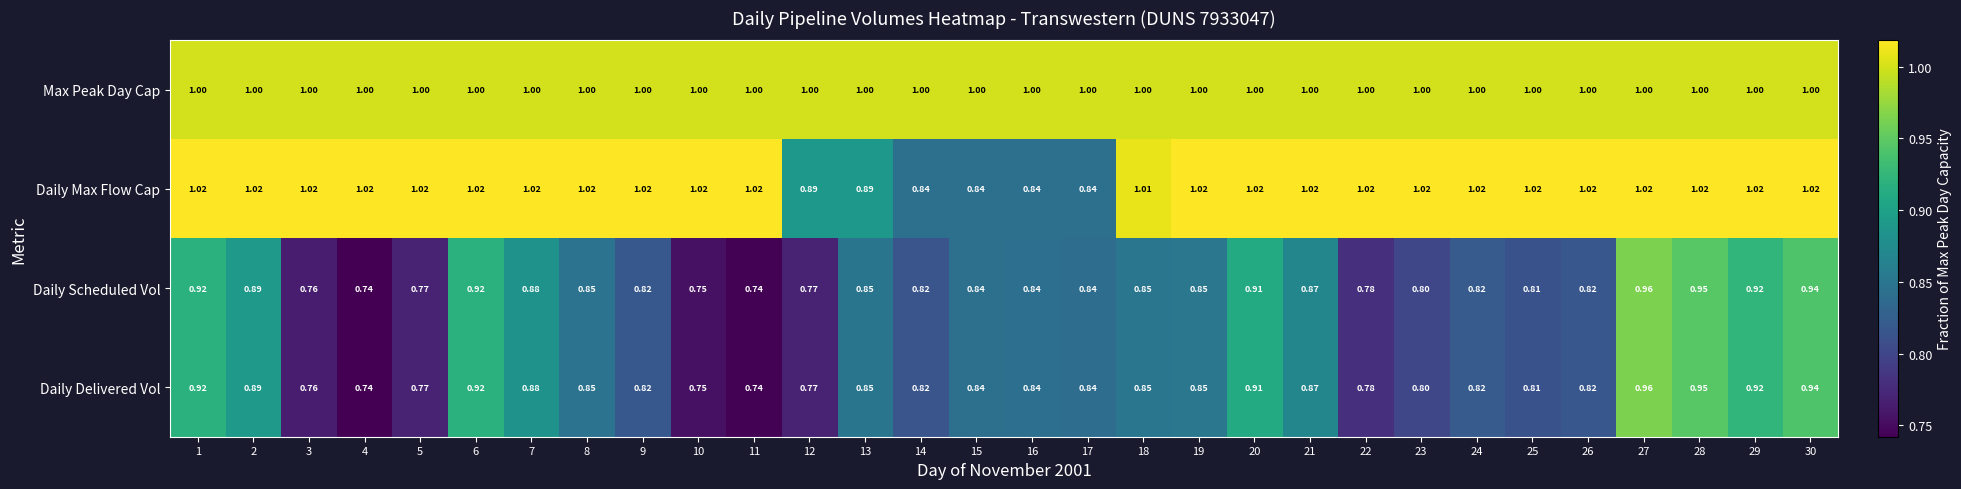

Which series changed the most between 16 and 29?

Daily Max Flow Cap